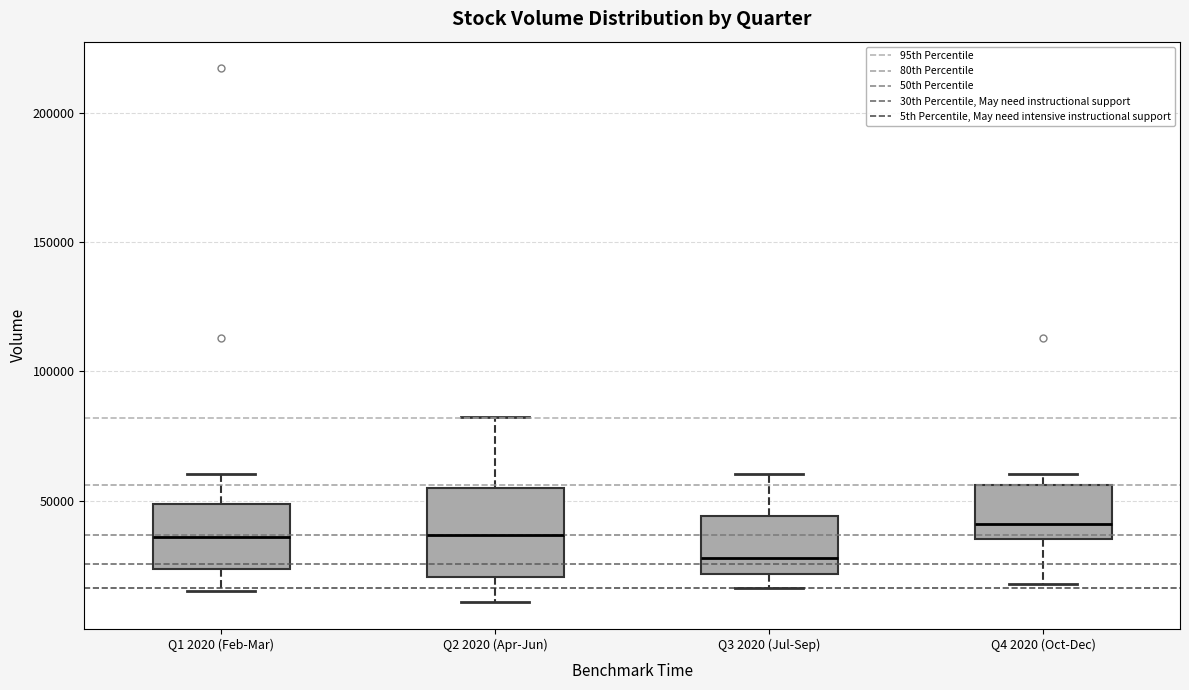

Comparing the boxes themselves (not the whiskers), which one is the tallest?

Q2 2020 (Apr-Jun)